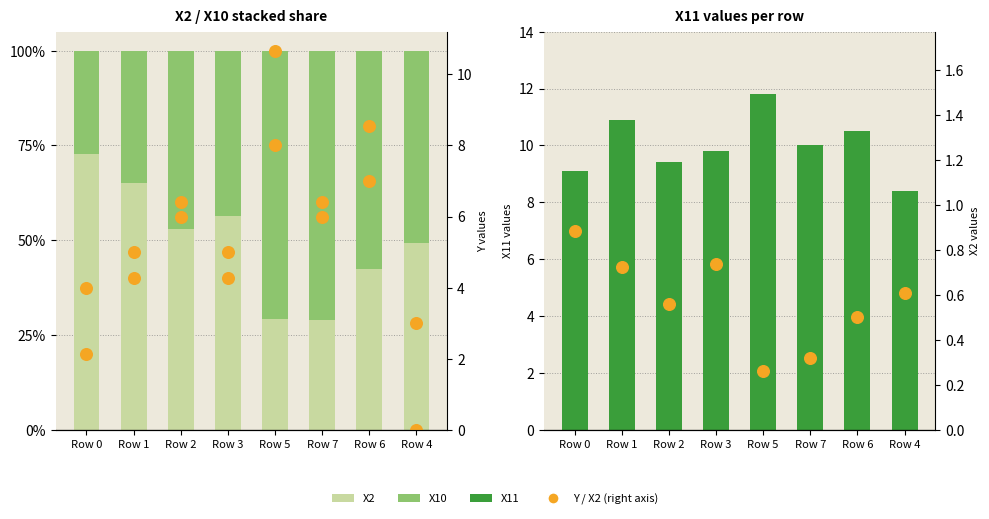

Which series has the widest spread of Y values?

X11